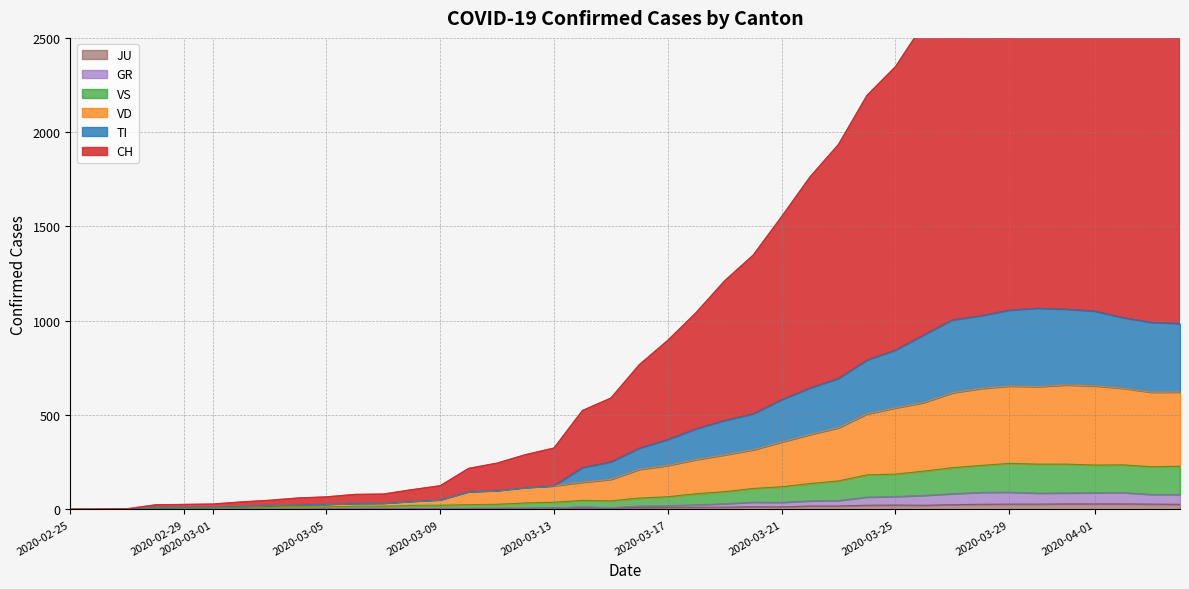

Which series has the largest range (max minus min)?

CH